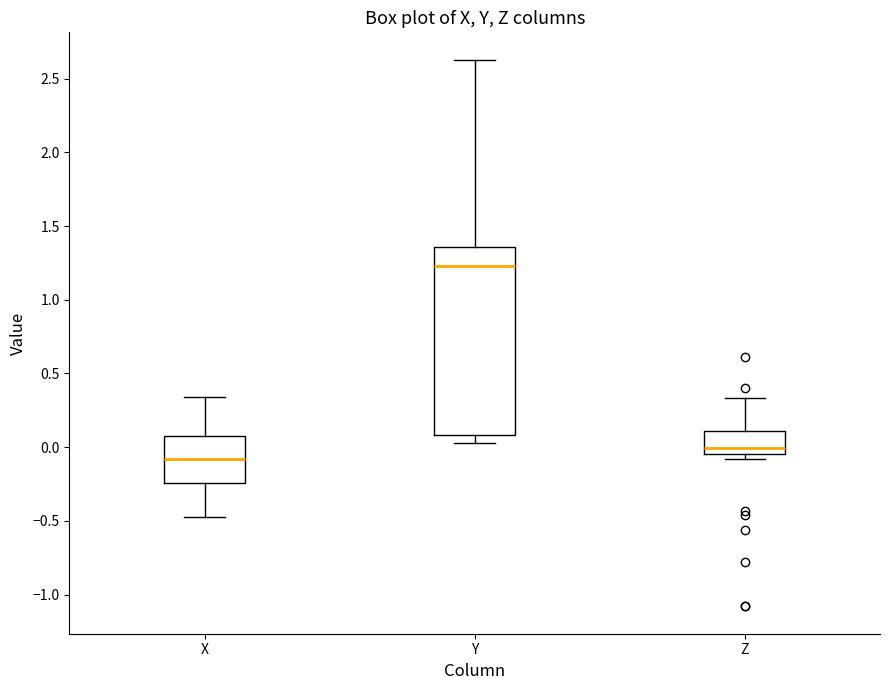

Reading left to right, read every box against the y-axis: the position of its median line, the range the box covers, and the ends of its whiskers. The values are not printed on the chart, so give them approximately, as read against the axis.

X: median -0.10, box -0.25 to 0.10, whiskers -0.45 to 0.35
Y: median 1.25, box 0.10 to 1.35, whiskers 0.05 to 2.65
Z: median 0.00, box -0.05 to 0.10, whiskers -0.10 to 0.35